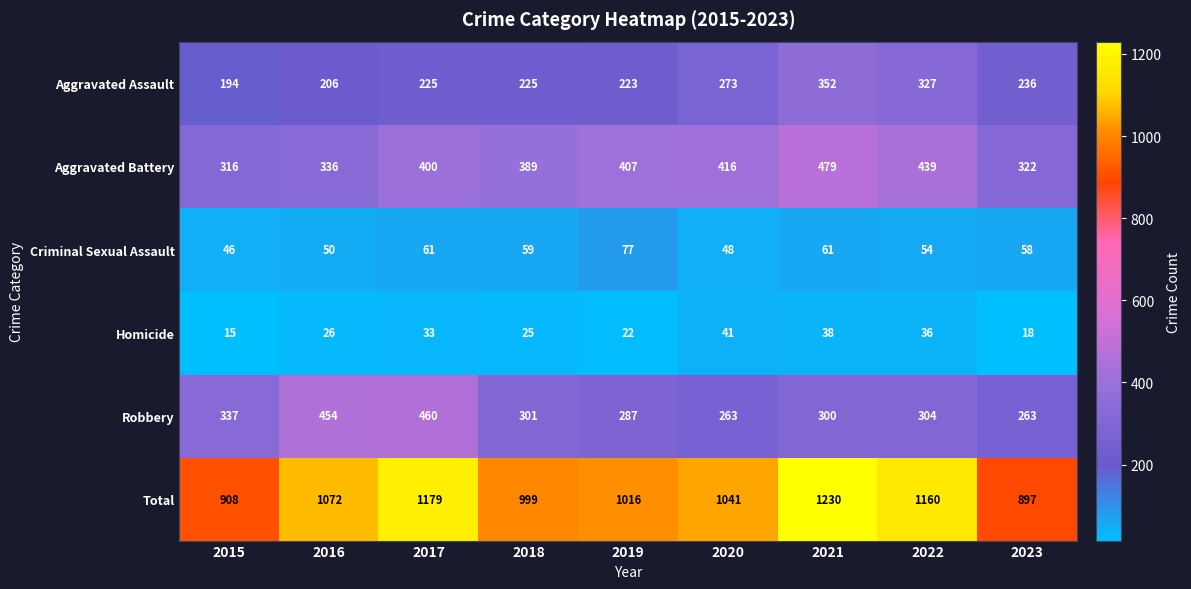

Which series changed the most between 2016 and 2018?

Robbery